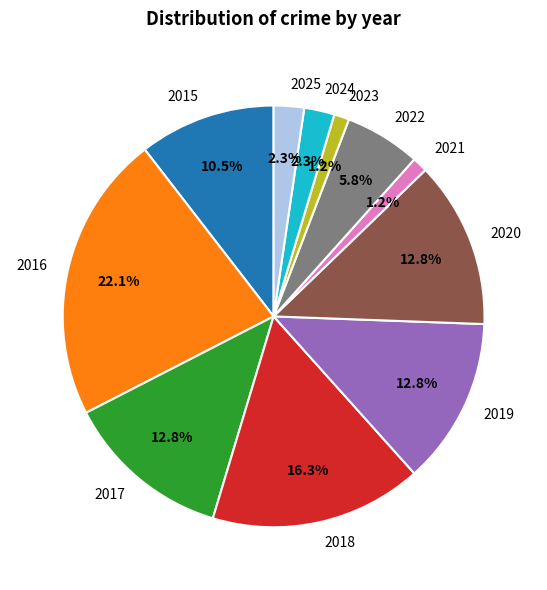

Does any single category account for the majority?

No